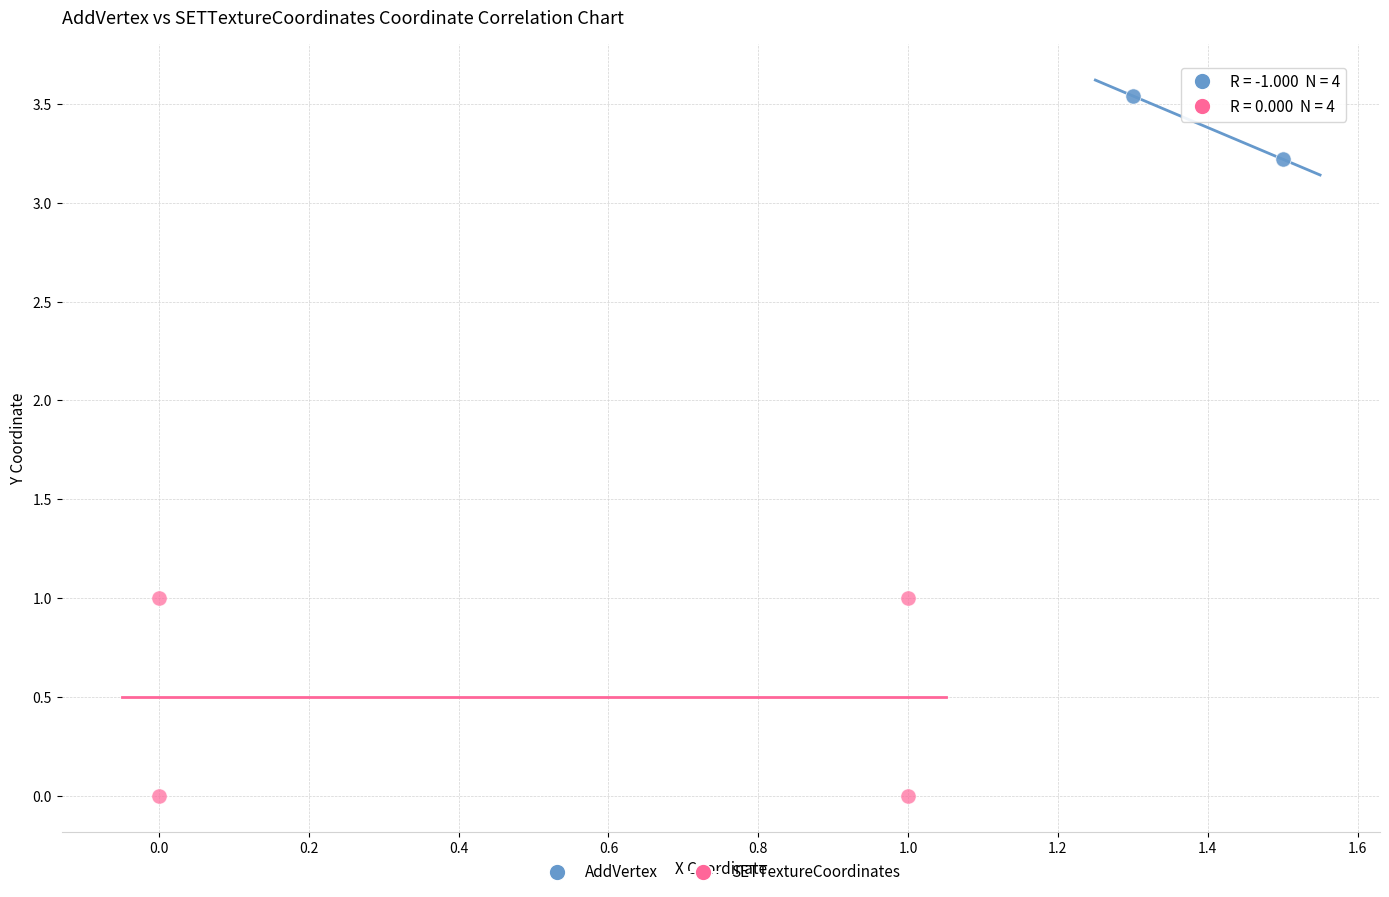

Which series contains the lowest Y value?

SETTextureCoordinates